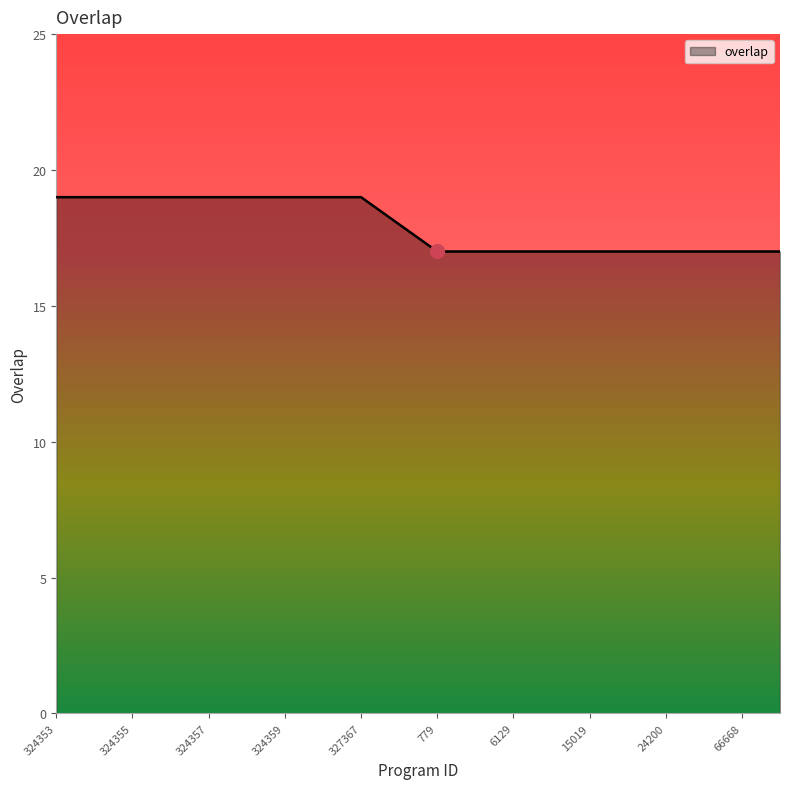

What is the greatest value displayed?

19